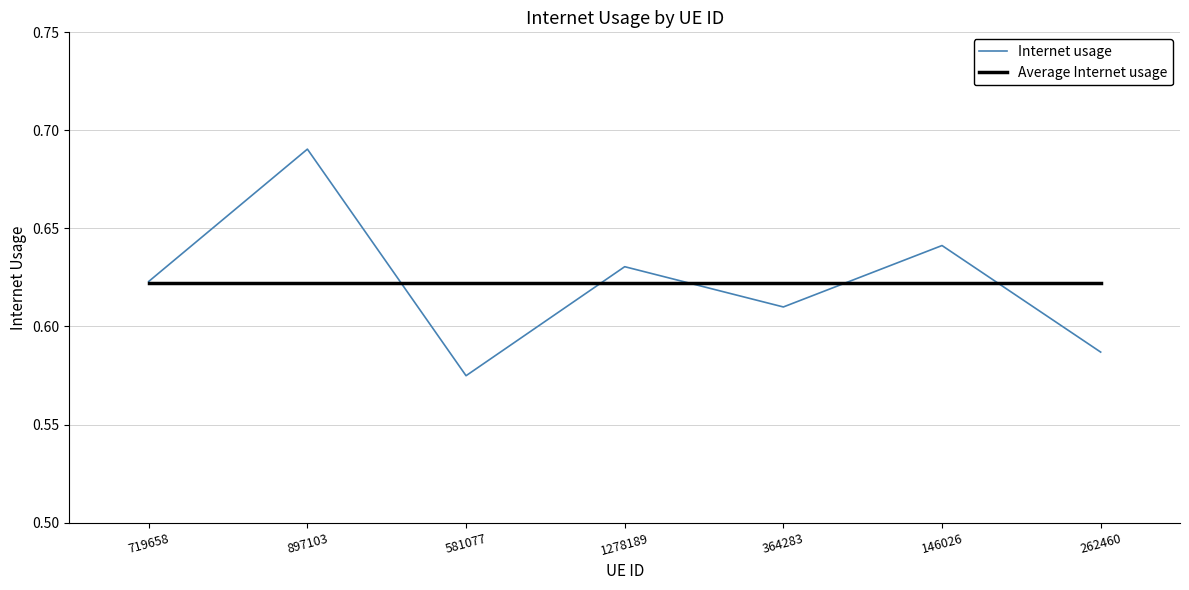

List the labels in order of Internet usage value, smallest first.

581077, 262460, 364283, 719658, 1278189, 146026, 897103